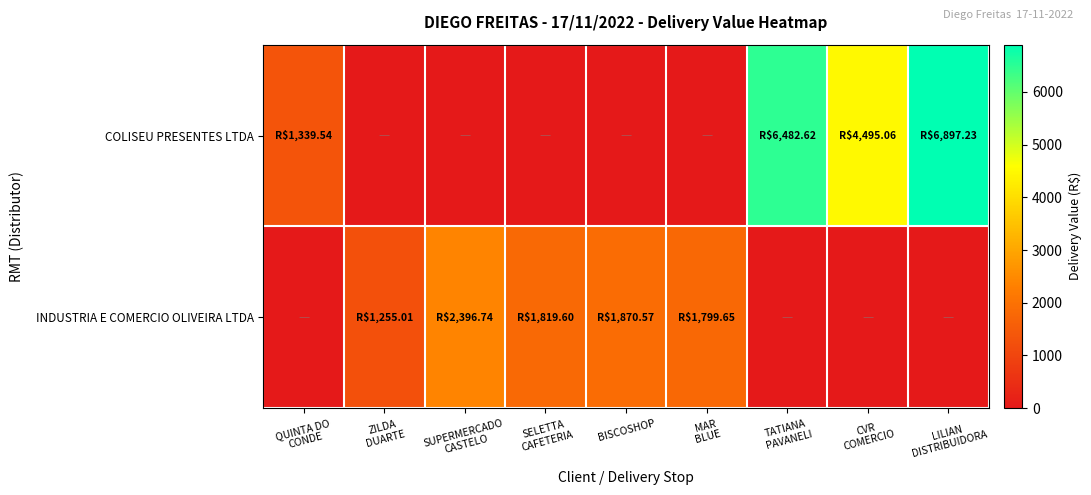

What is the difference between the highest and lowest values at BISCOSHOP?

1870.6